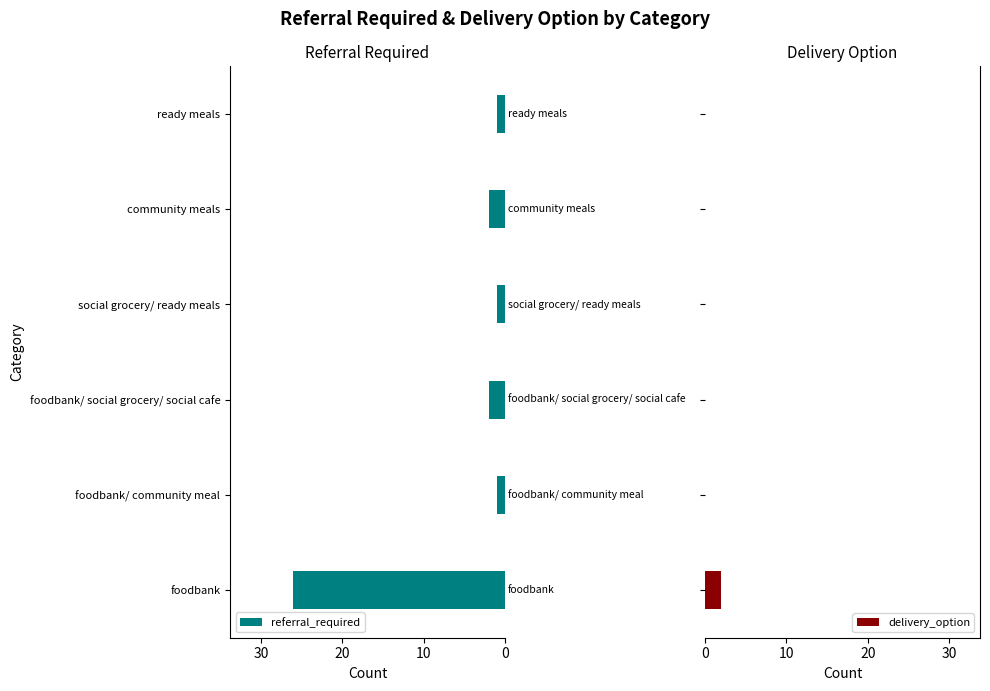

How many bars are there in each group?

2